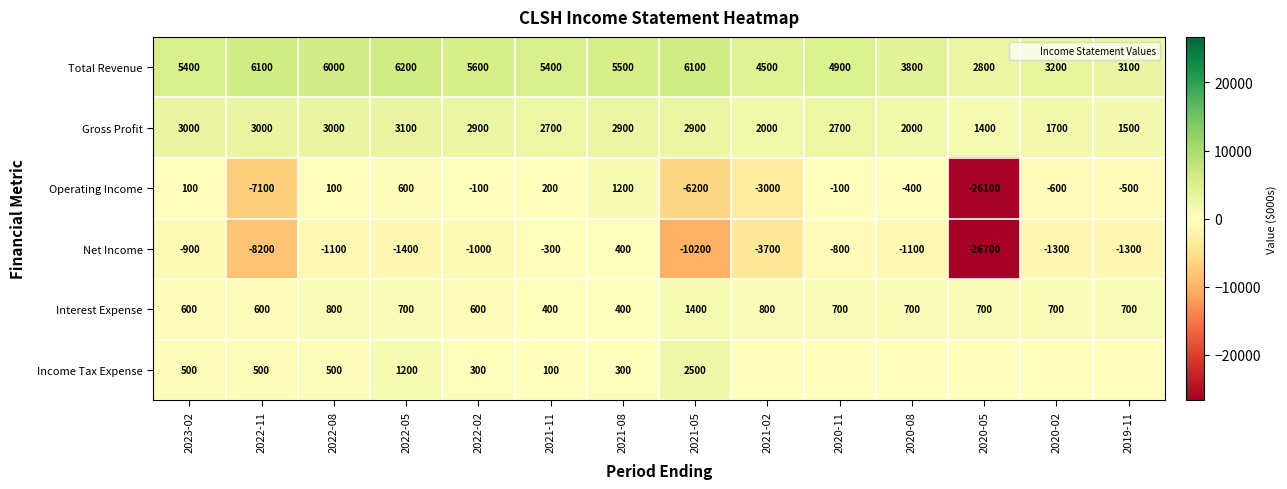

What is the difference between the Gross Profit values at 2020-08 and 2019-11?

500